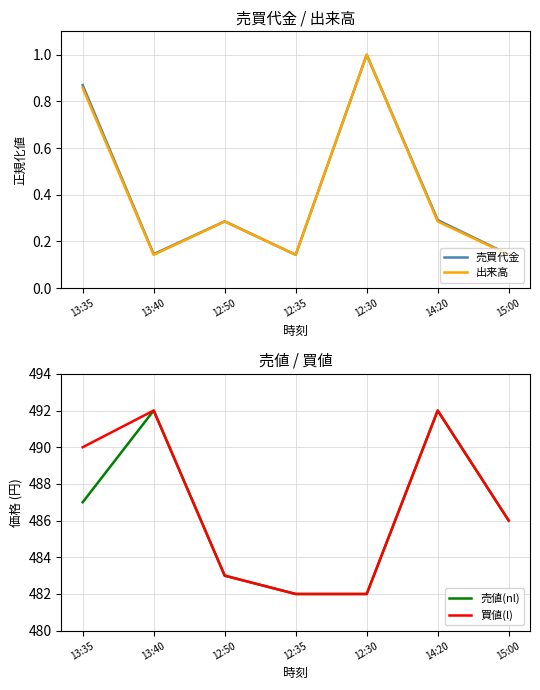

At which label does 出来高 reach its peak?

12:30